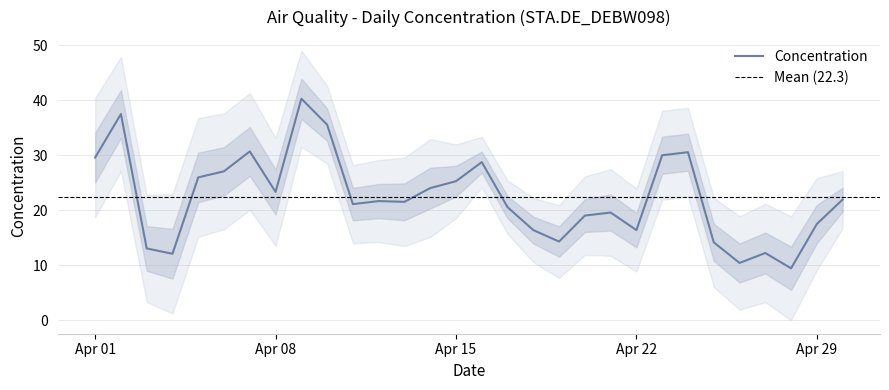

How many points are lower than both their immediate neighbors (excluding endpoints)?

8